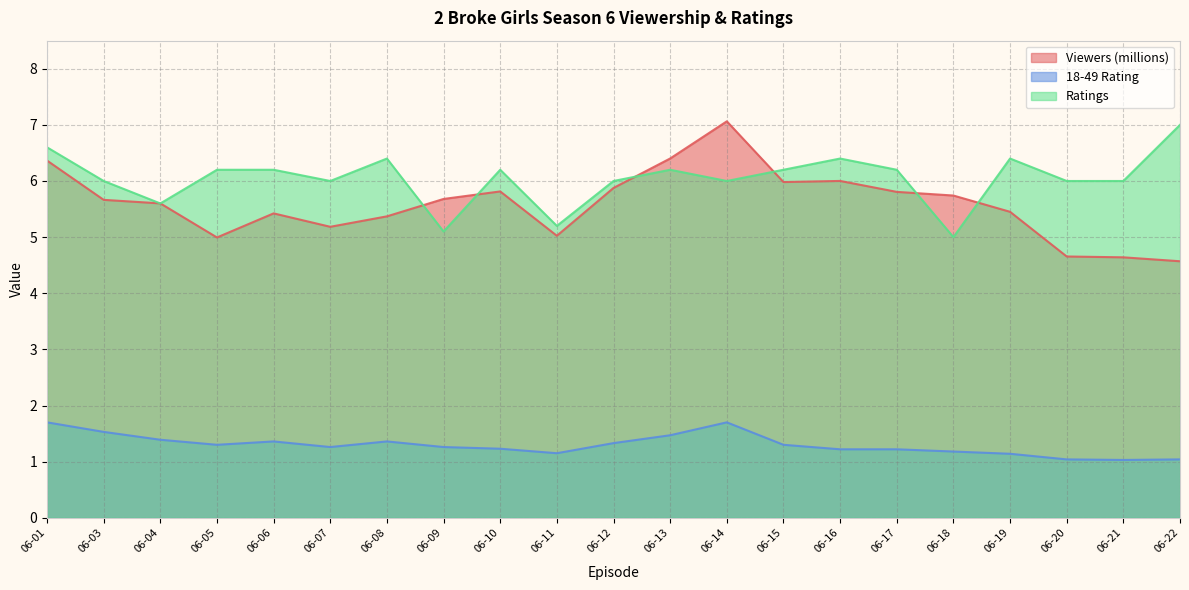

How many interior local valleys does the Viewers (millions) series have?

4